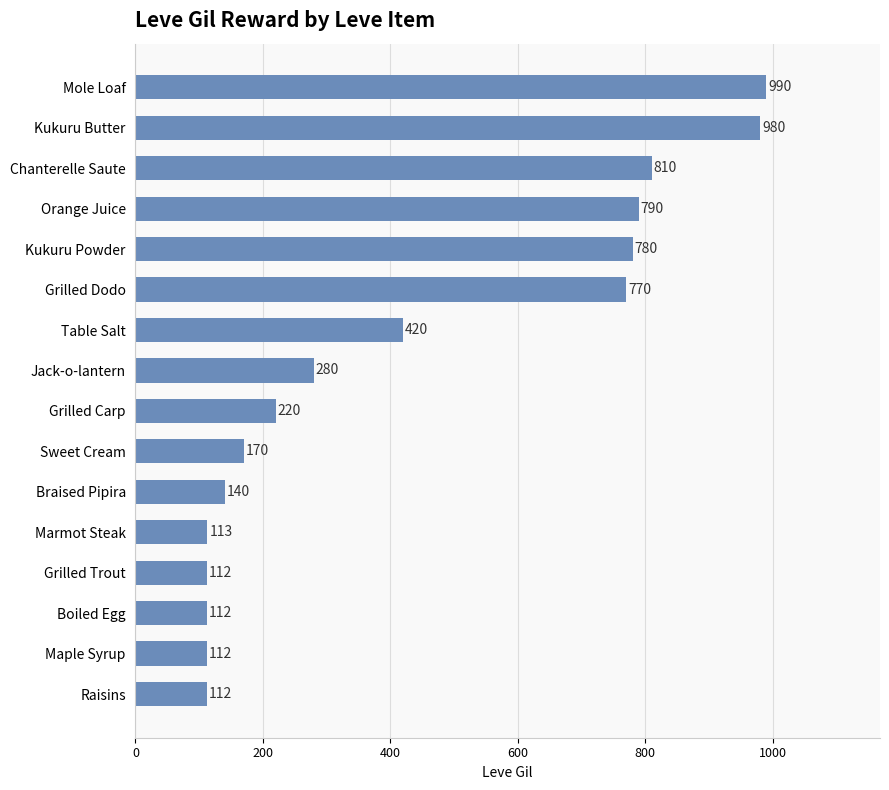

Reading bottom to top, extract all data points from this chart.

Raisins=112	Maple Syrup=112	Boiled Egg=112	Grilled Trout=112	Marmot Steak=113	Braised Pipira=140	Sweet Cream=170	Grilled Carp=220	Jack-o-lantern=280	Table Salt=420	Grilled Dodo=770	Kukuru Powder=780	Orange Juice=790	Chanterelle Saute=810	Kukuru Butter=980	Mole Loaf=990